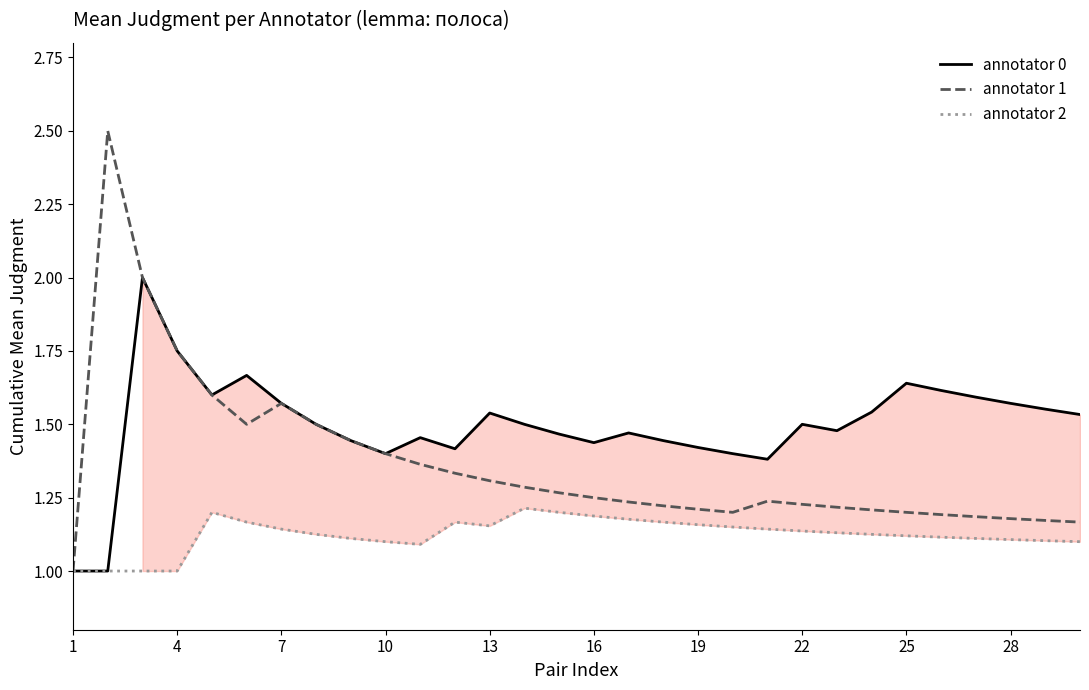

How many data points does each series have?

30